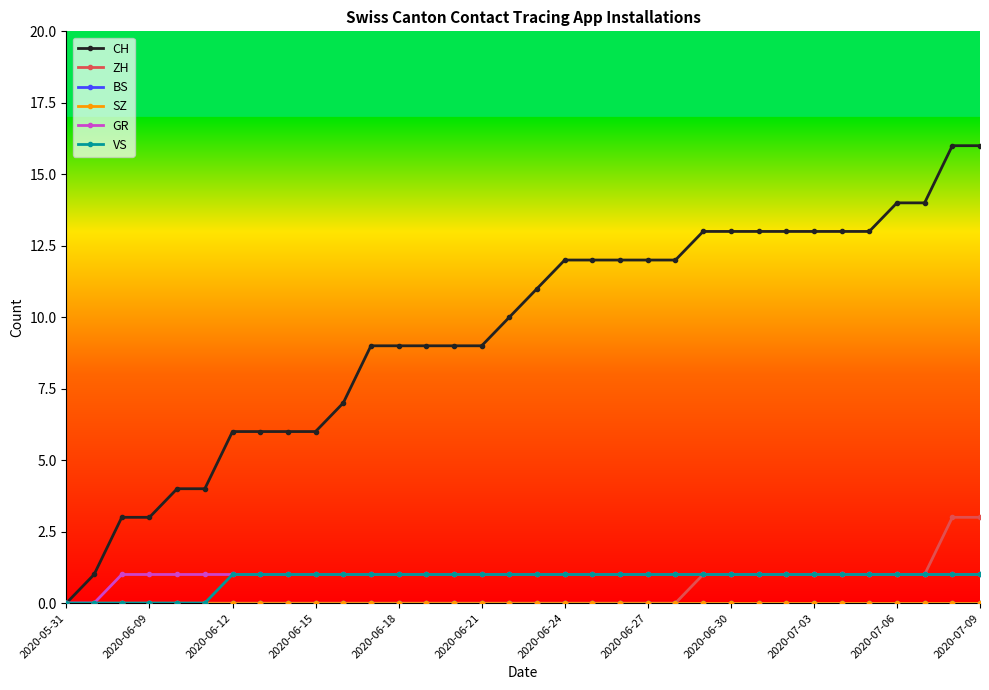

Is this an area chart (filled region under the line)?

No